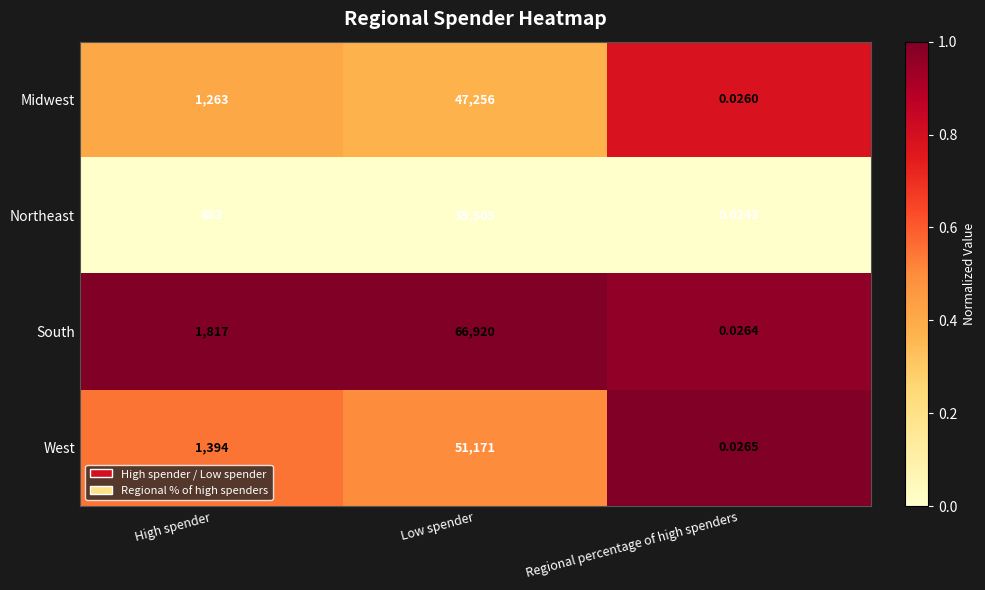

Rank the series at Regional percentage of high spenders from lowest to highest value.

Northeast, Midwest, South, West